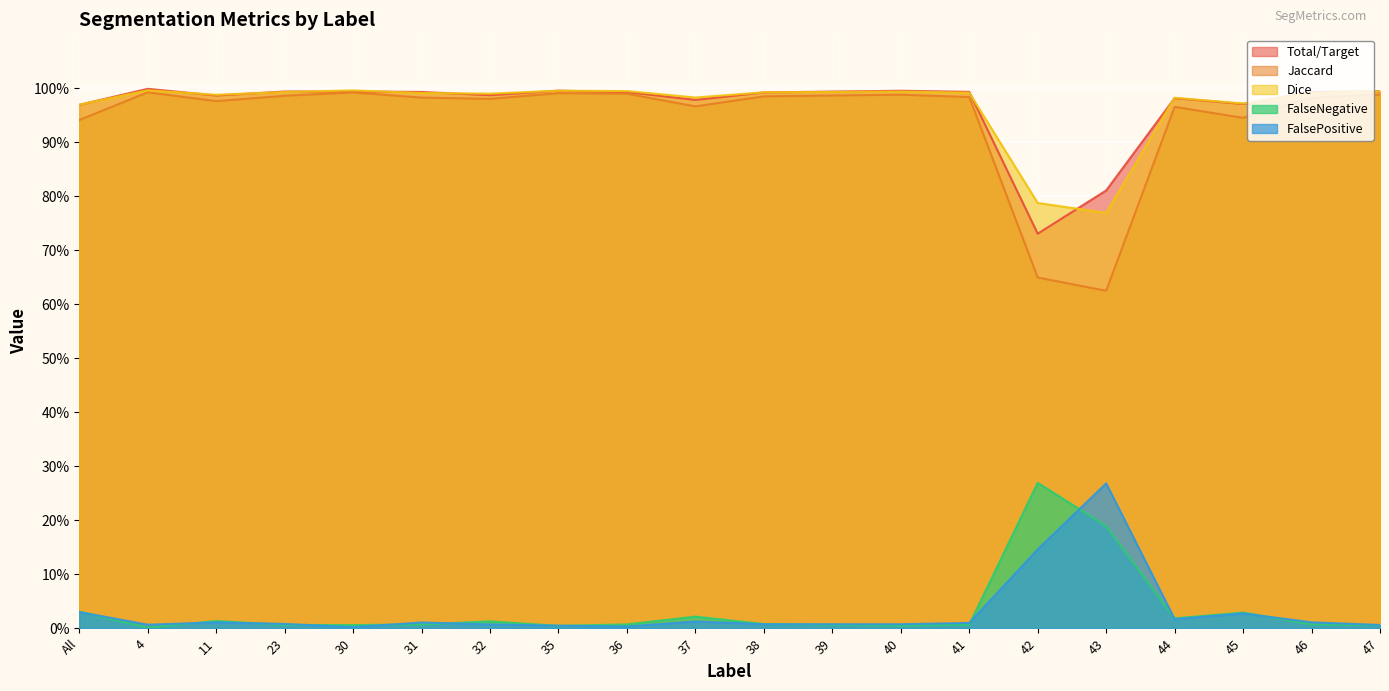

Is the value of FalseNegative at 37 greater than the value of Jaccard at 47?

No